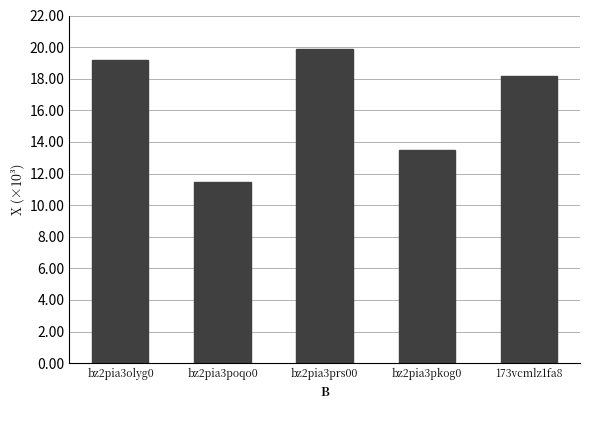

List the labels in order of value, smallest first.

bz2pia3poqo0, bz2pia3pkog0, 173vcmlz1fa8, bz2pia3olyg0, bz2pia3prs00